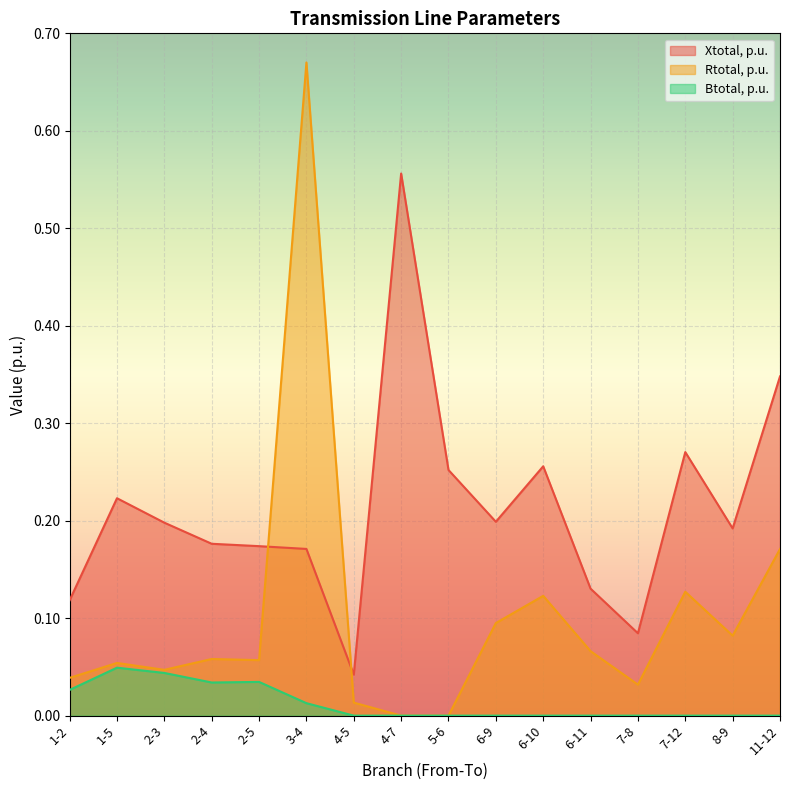

Between which two adjacent categories do Xtotal, p.u. and Rtotal, p.u. first intersect?

2-5 and 3-4